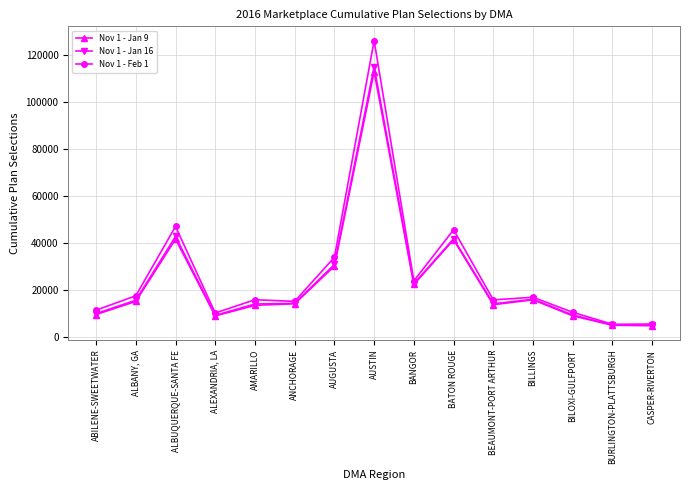

List the labels in order of Nov 1 - Jan 9 value, smallest first.

CASPER-RIVERTON, BURLINGTON-PLATTSBURGH, ALEXANDRIA, LA, BILOXI-GULFPORT, ABILENE-SWEETWATER, AMARILLO, BEAUMONT-PORT ARTHUR, ANCHORAGE, ALBANY, GA, BILLINGS, BANGOR, AUGUSTA, BATON ROUGE, ALBUQUERQUE-SANTA FE, AUSTIN